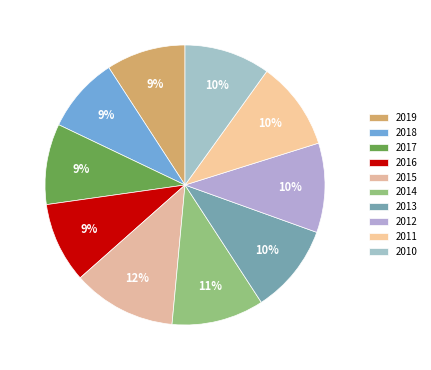

How many slices are in this pie chart?

10